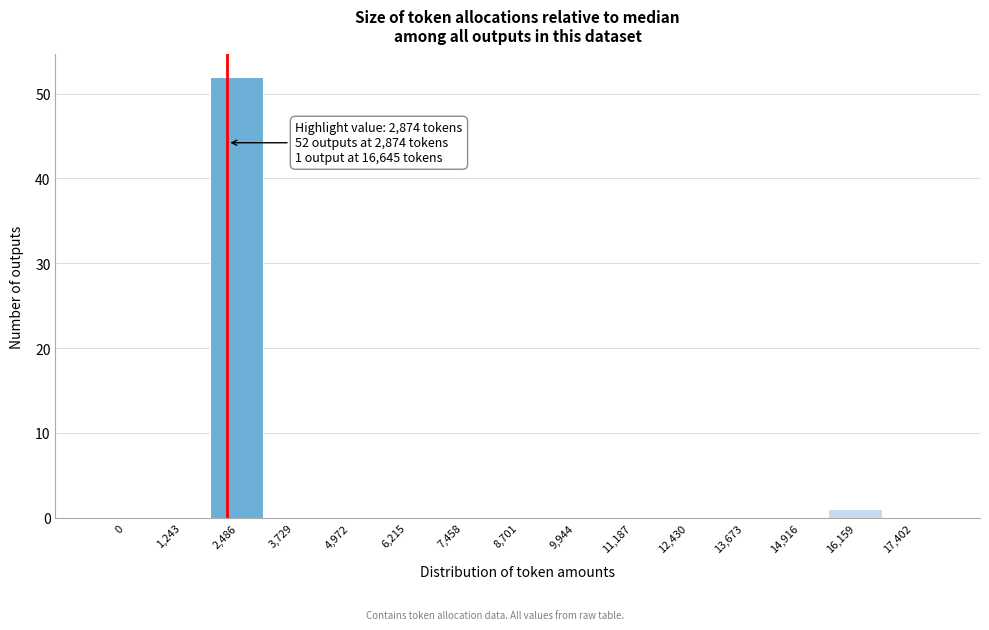

Reading left to right, list all the values displayed in this chart.

0=0	1,243=0	2,486=52	3,729=0	4,972=0	6,215=0	7,458=0	8,701=0	9,944=0	11,187=0	12,430=0	13,673=0	14,916=0	16,159=1	17,402=0